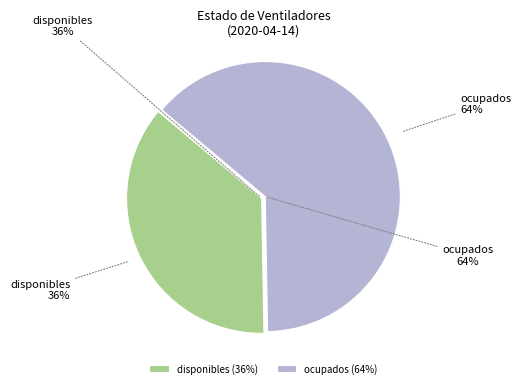

Is the sum of disponibles and ocupados greater than half?

Yes